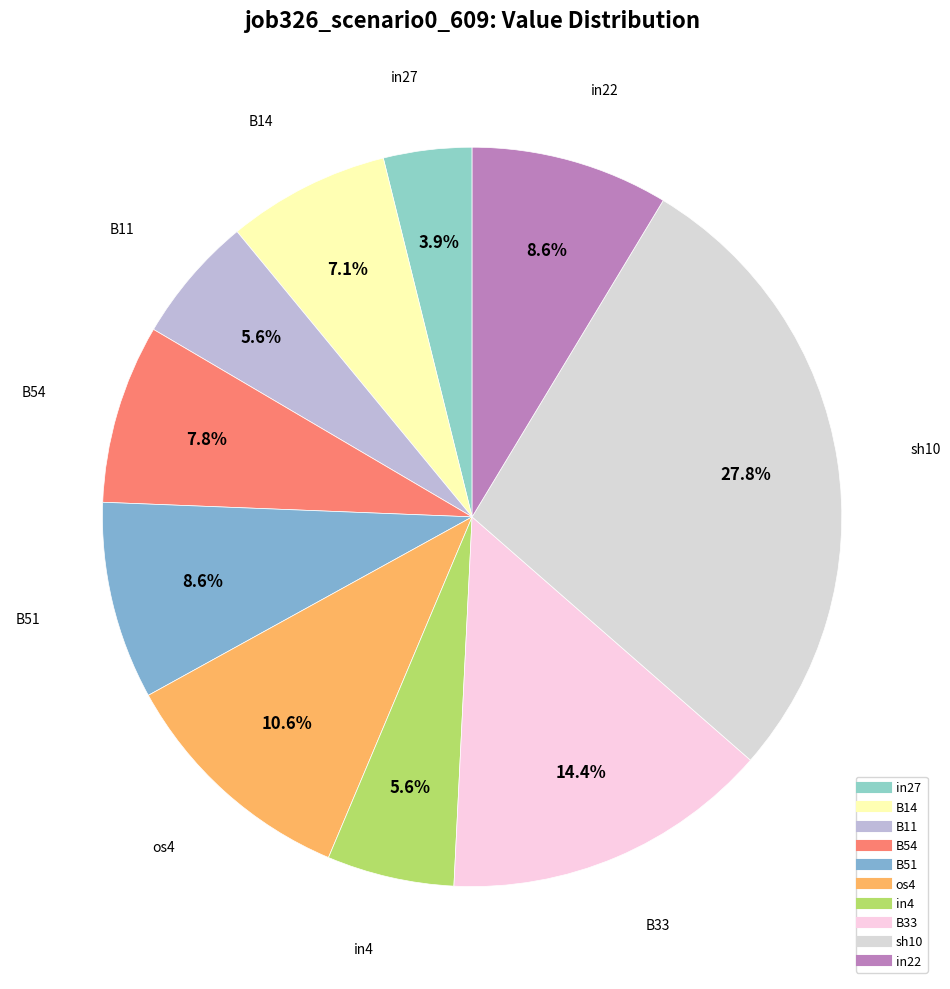

Count the number of slices in the pie.

10